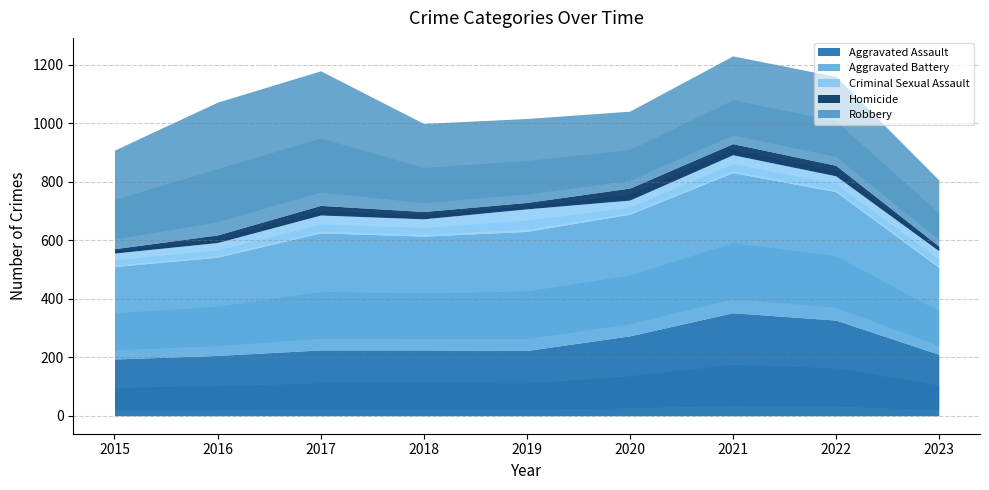

How many distinct data groups are displayed?

5